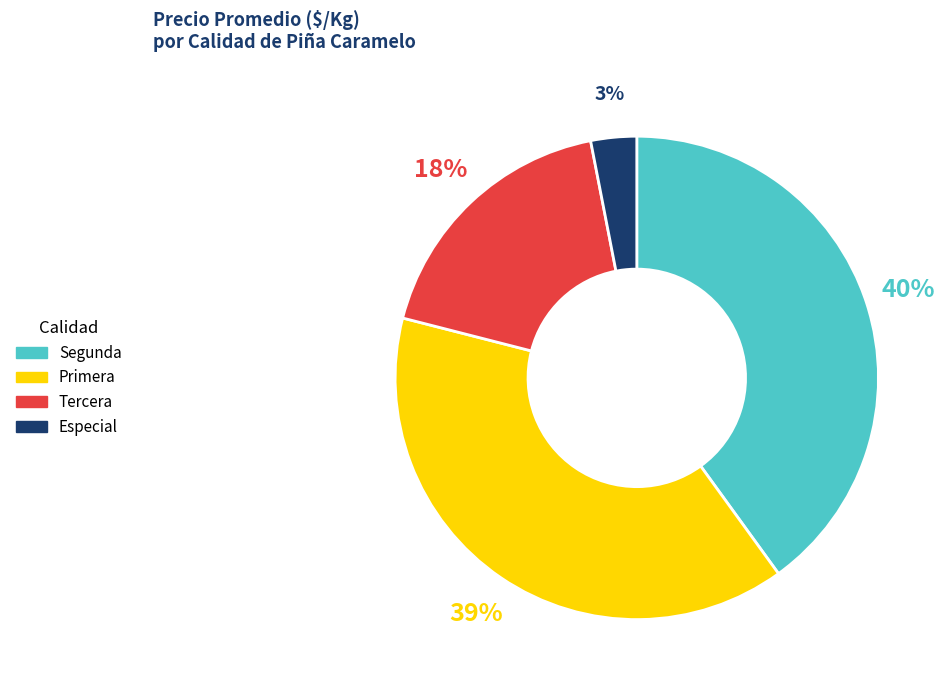

Combined, do Segunda and Especial account for over 50%?

No